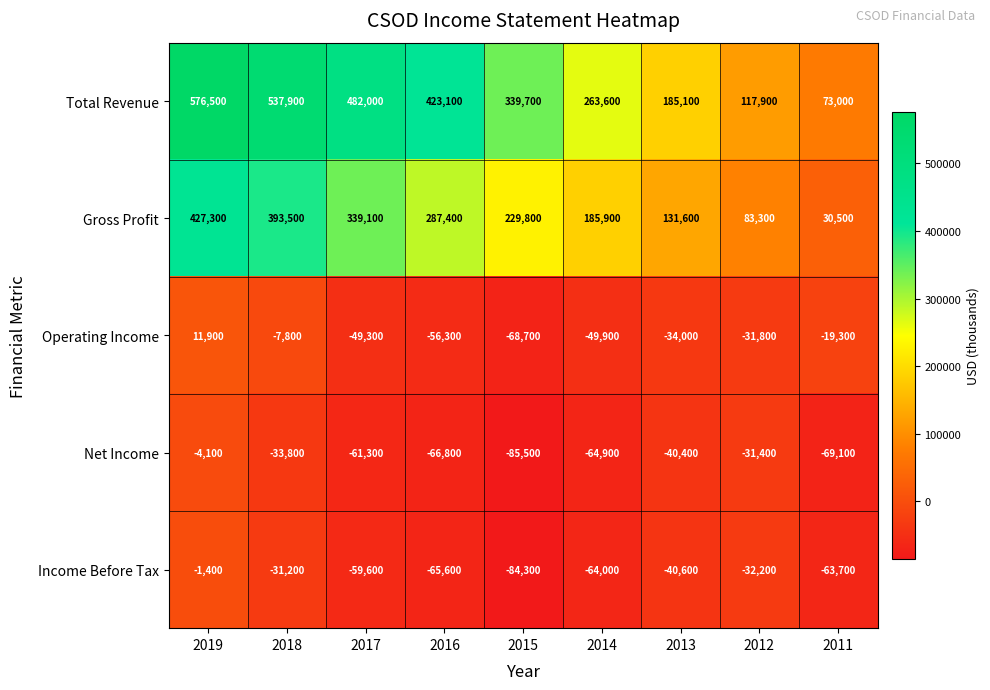

Is the value of Income Before Tax at 2012 greater than the value of Operating Income at 2012?

No